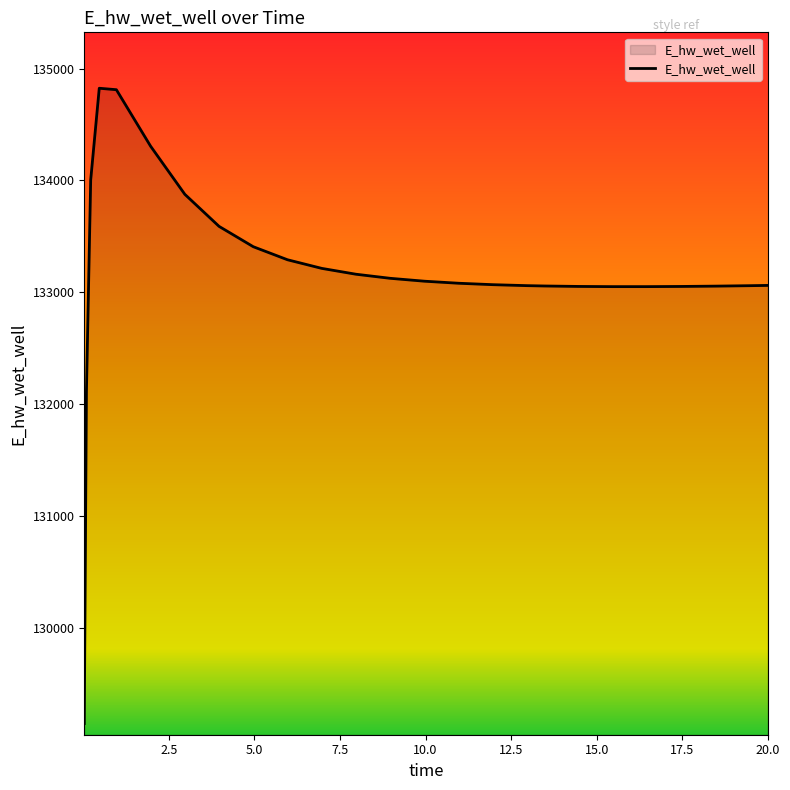

How many series are shown in this chart?

1